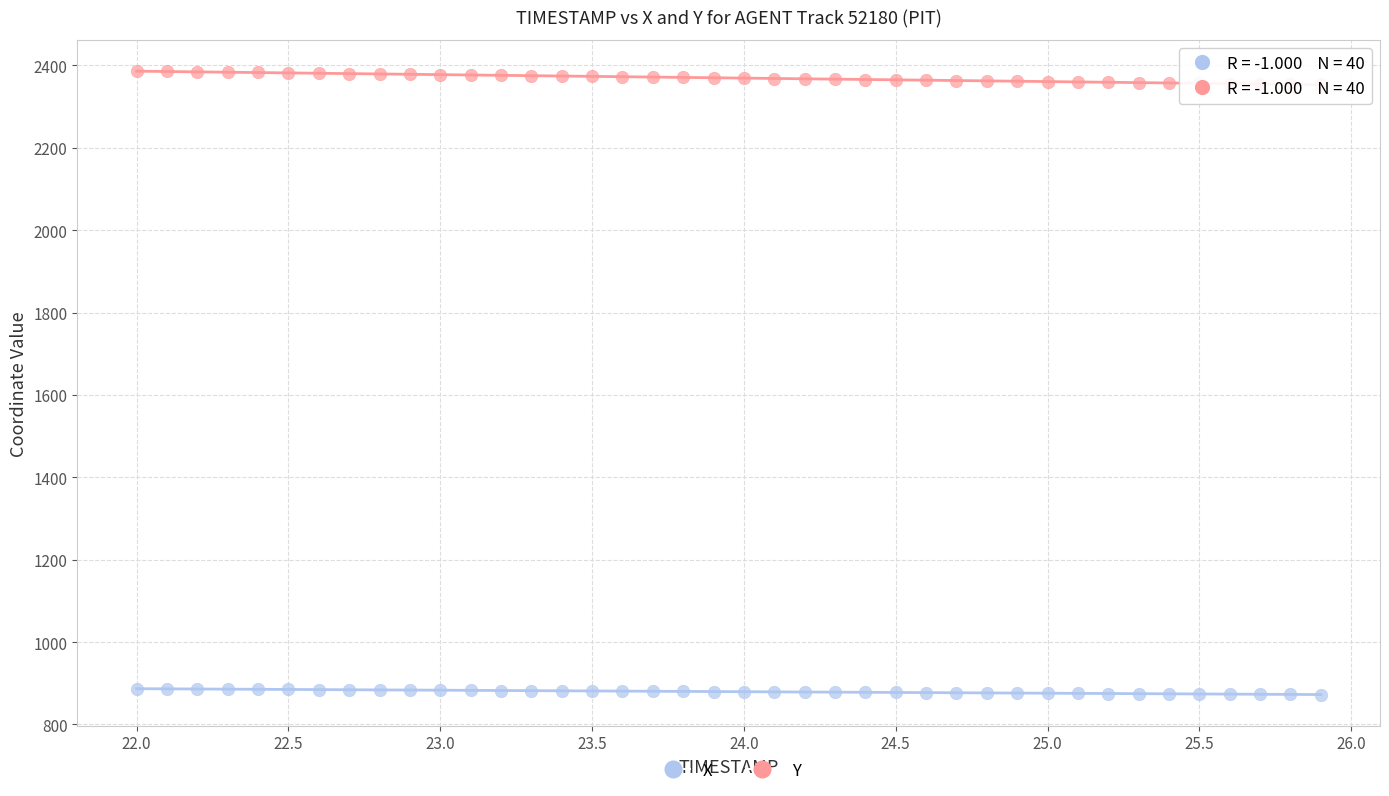

Across all data points, what is the range of X values (max minus min)?

3.9